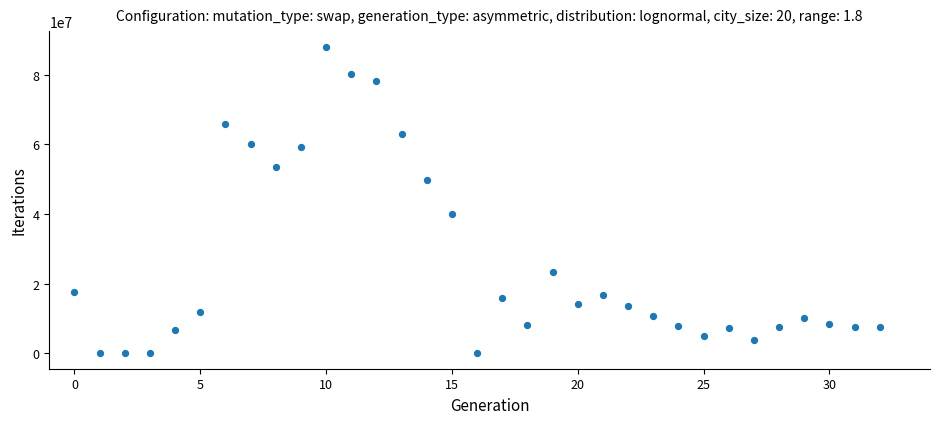

What is the range of Y values (max minus min)?

88104000